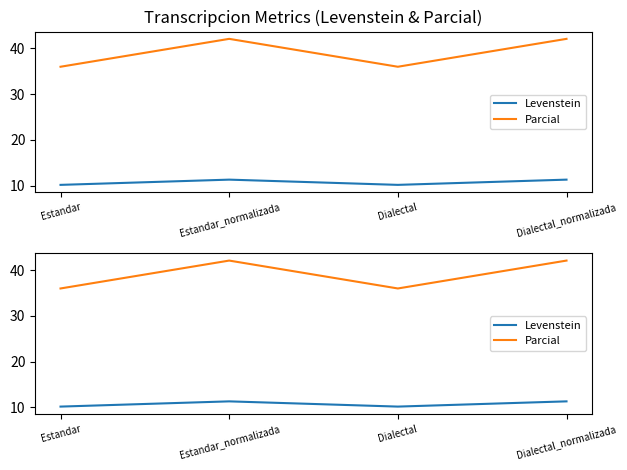

What is the sum of all Parcial values?

156.2